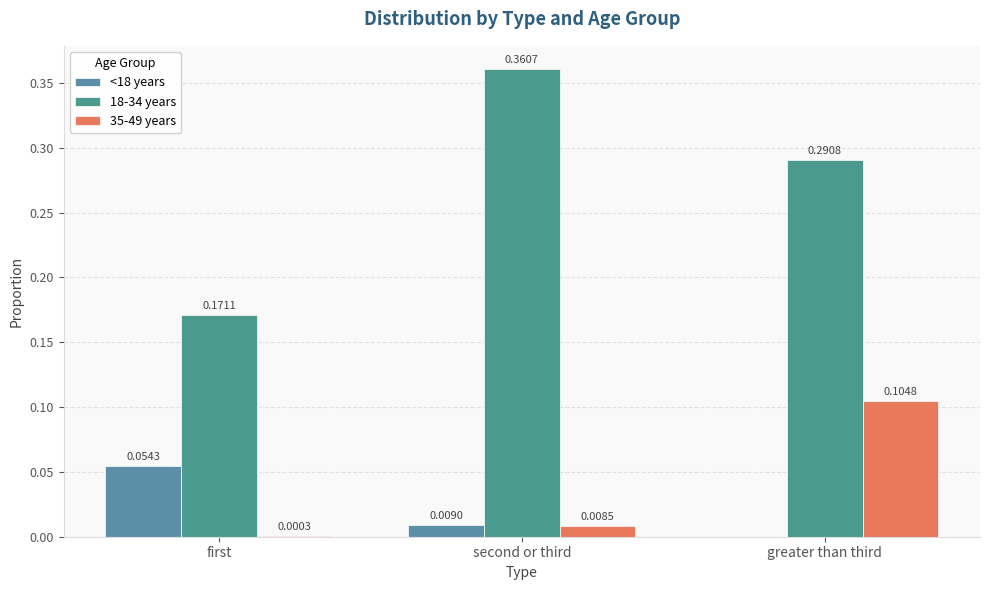

What is the sum of the 18-34 years values at greater than third and second or third?

0.7